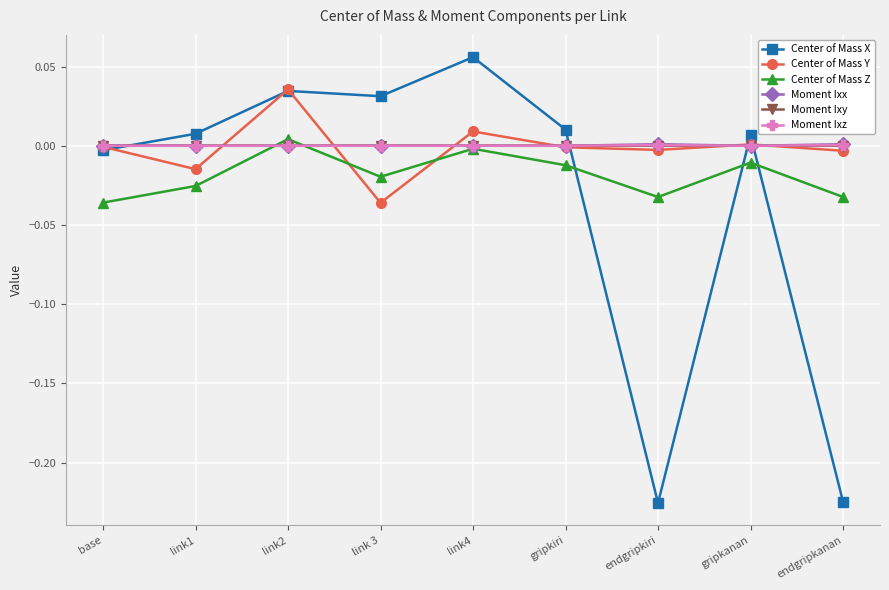

Which label corresponds to the largest value in the chart?

link4